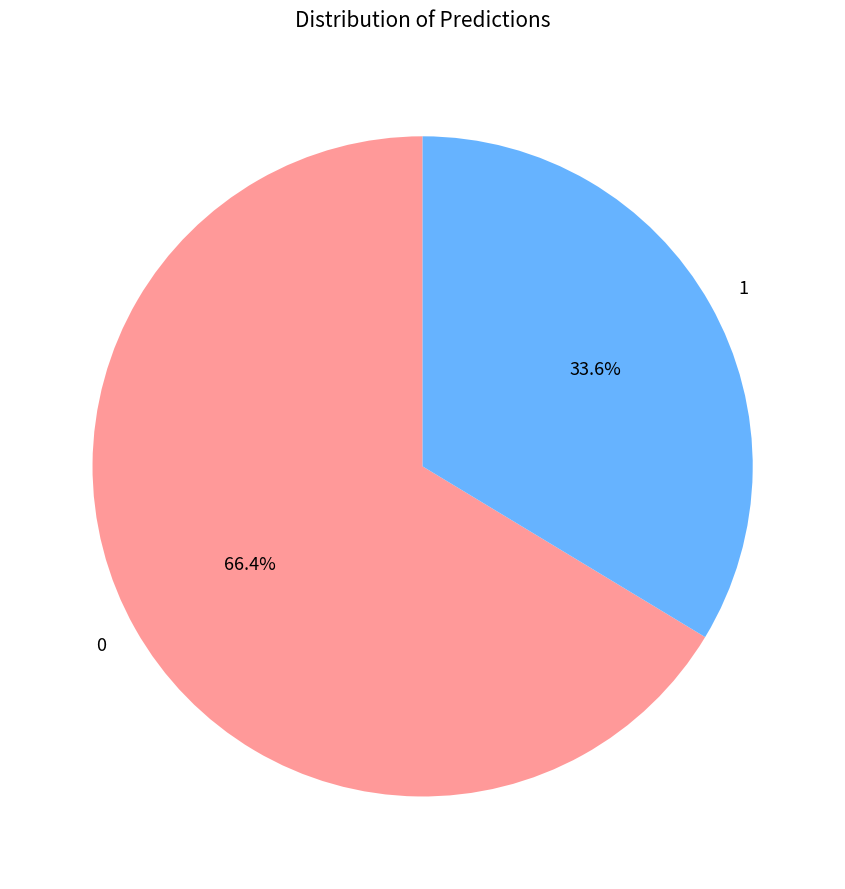

What is the total percentage of 1 and 0?

100.0%